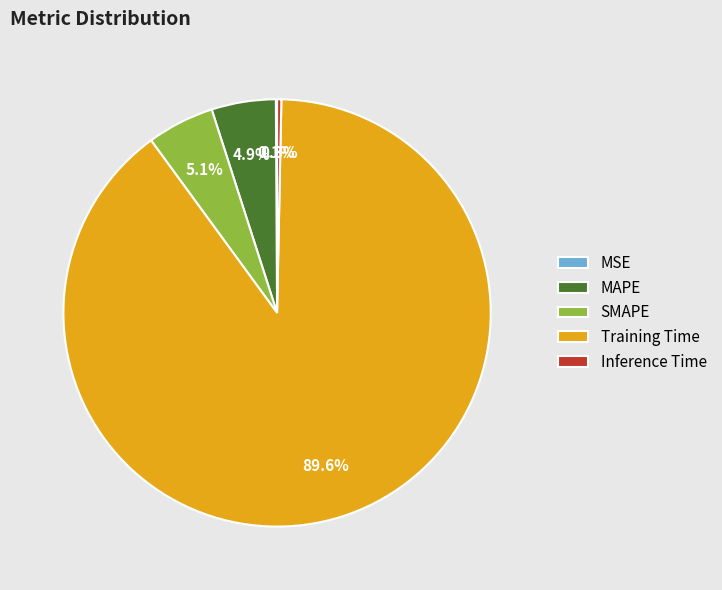

What is the largest slice in the pie chart?

Training Time